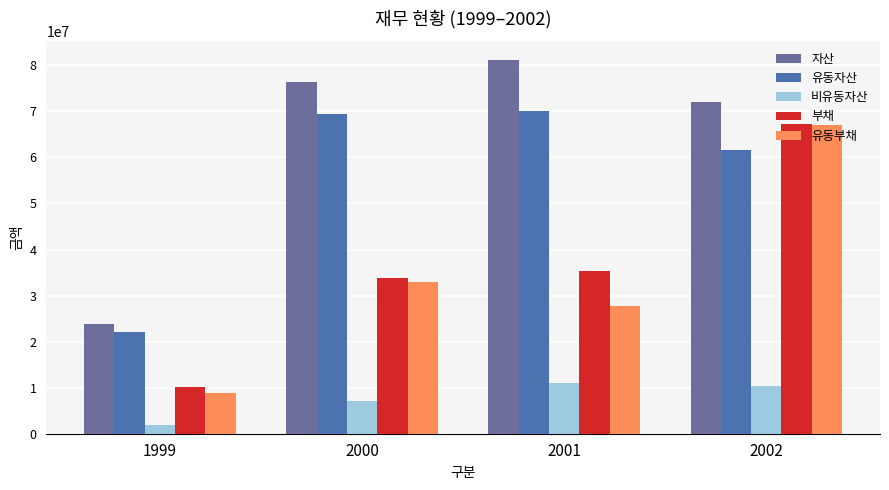

Which has a higher value, 2002 or 1999?

2002